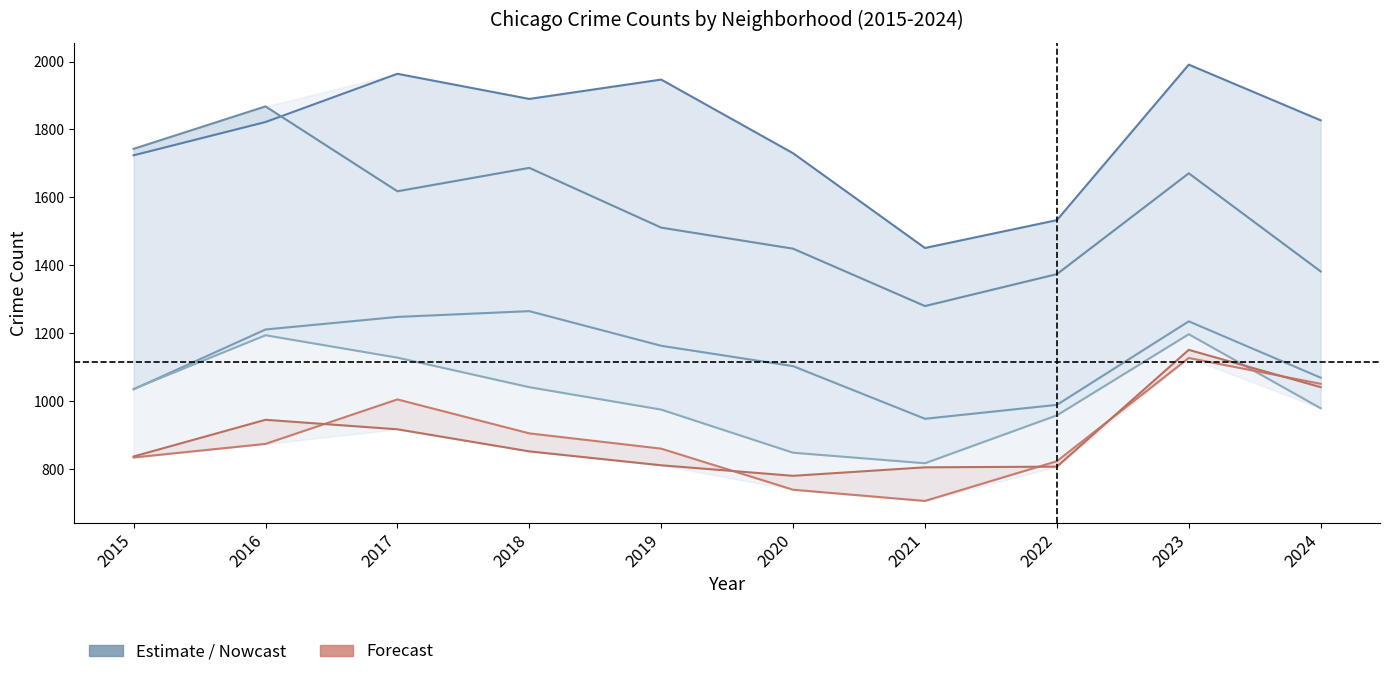

What value does the Grand Crossing series have at 2016?

945